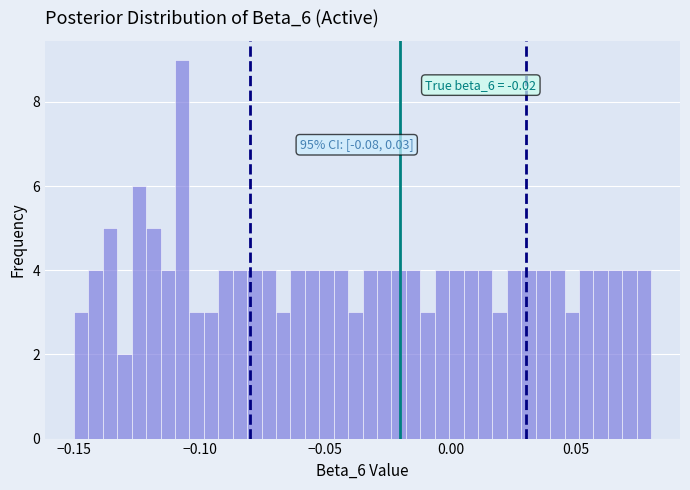

Around what value on the x-axis is the tallest bar? Give the approximate position of its centre, as read against the axis.

-0.105